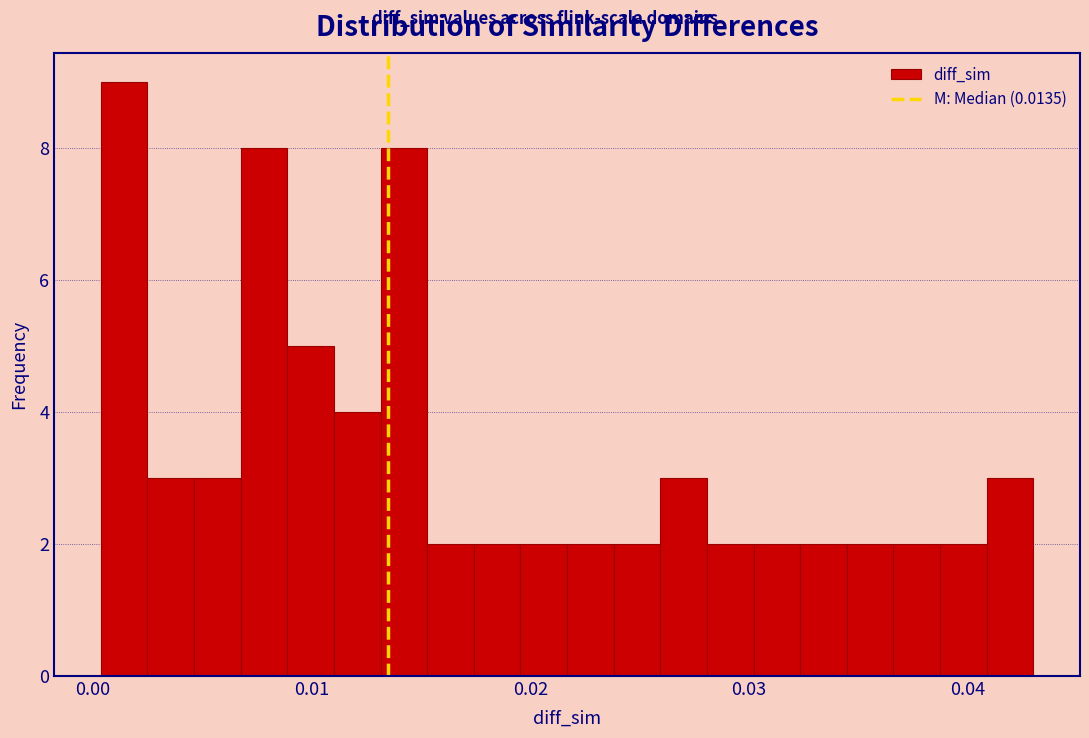

Read against the x-axis, roughly where is the centre of the tallest bar?

0.001